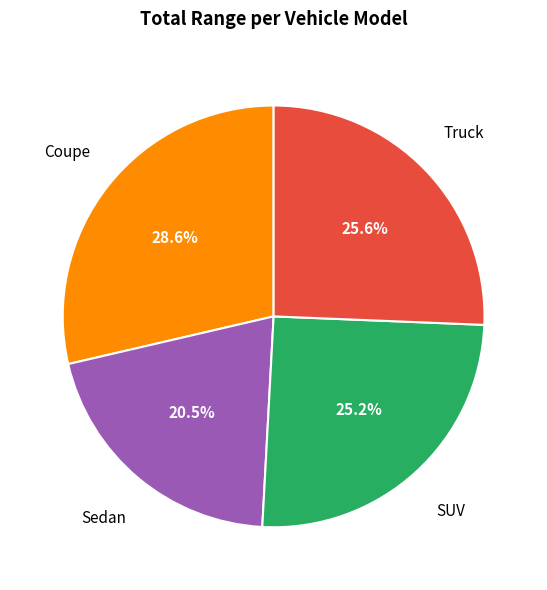

Is there a majority slice in this chart?

No